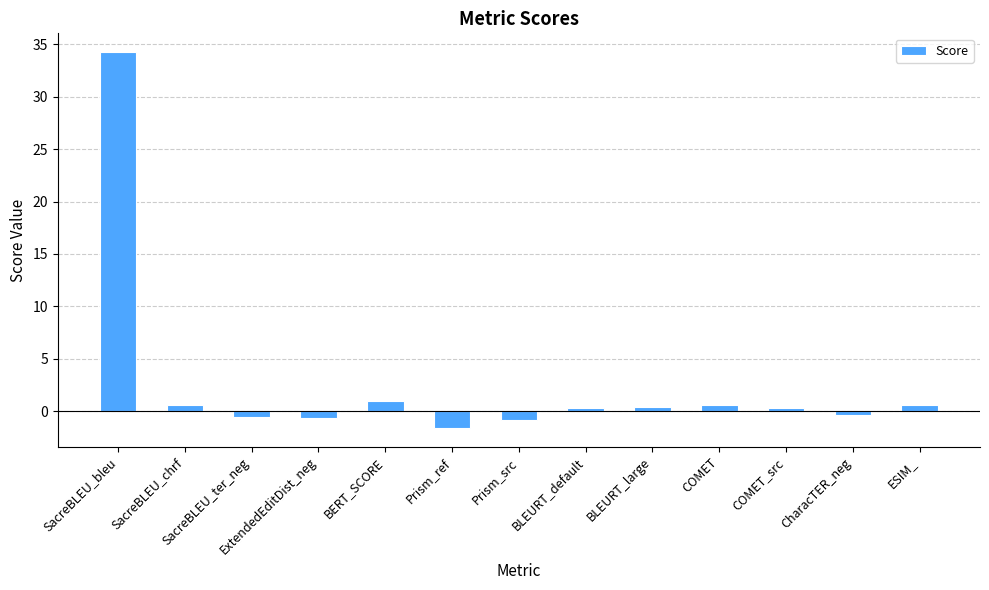

True or false: the data shows 0.4 at BLEURT_large.

True